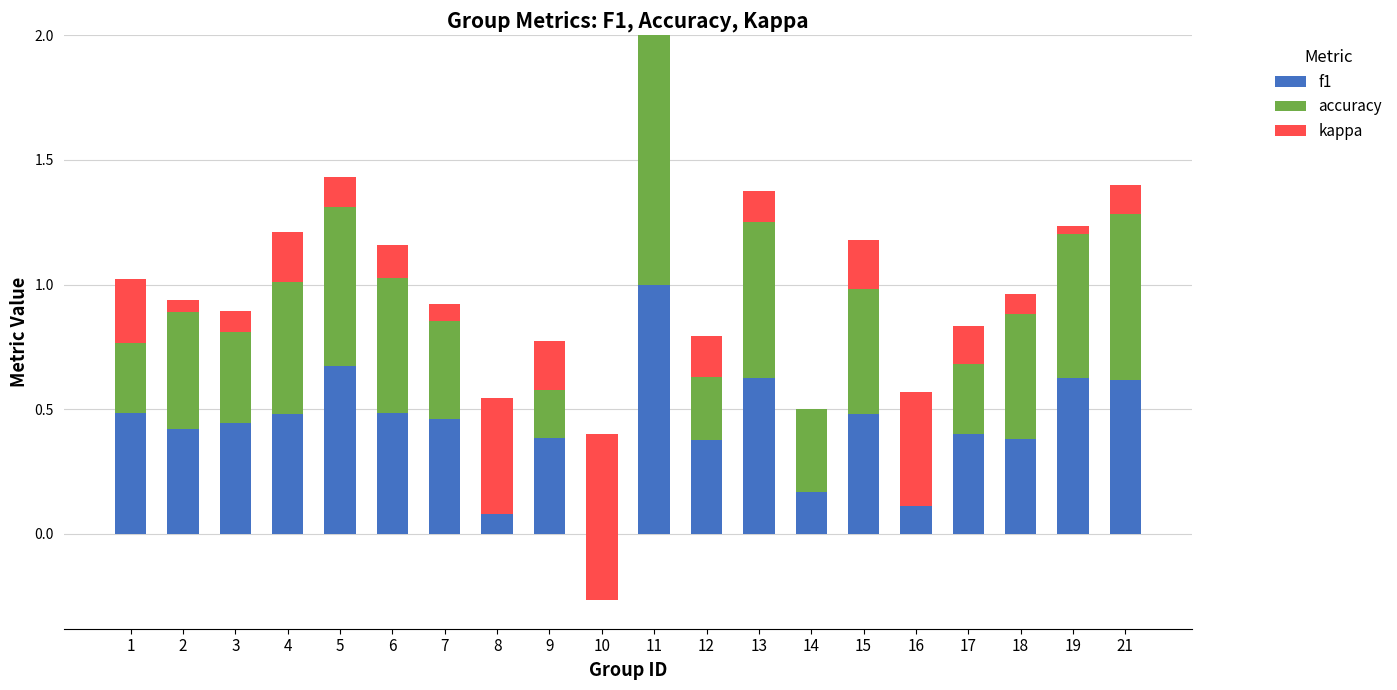

What is the total value across all series at 6?

1.2